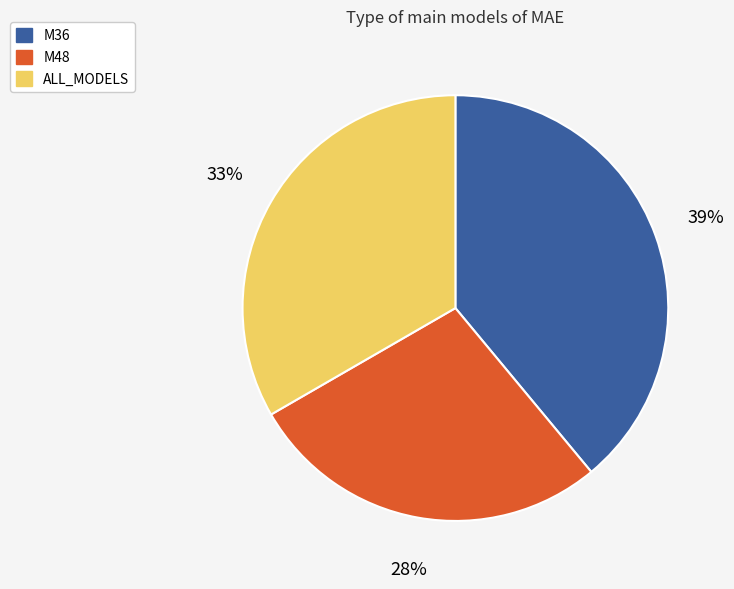

Is there any slice that represents more than half of the pie?

No